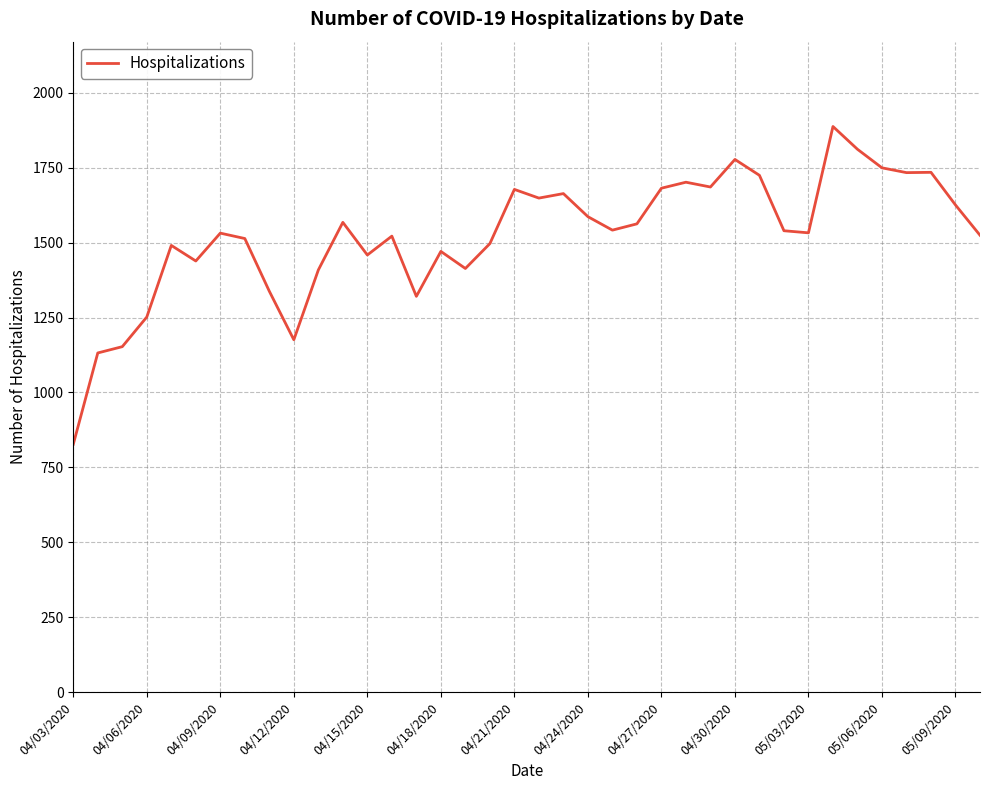

What is the greatest value displayed?

1888